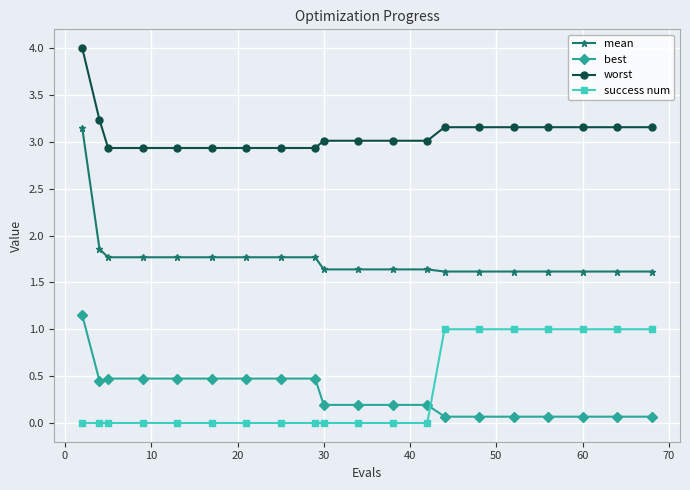

After their last crossing, which series has the higher values: best or success num?

success num